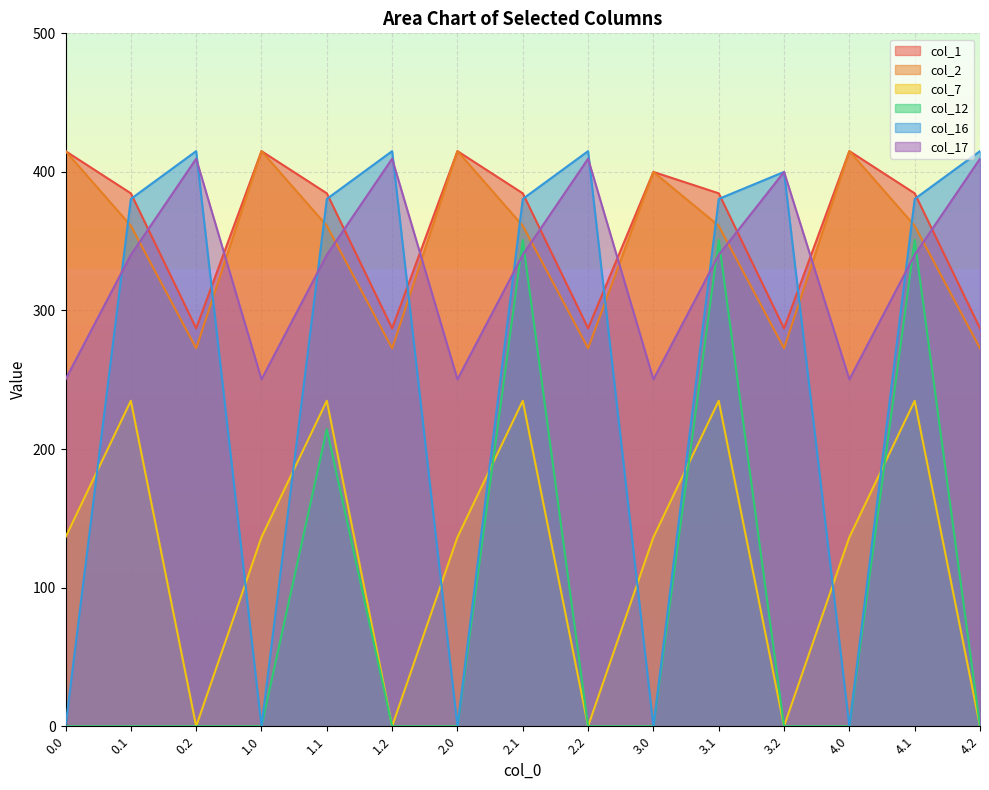

What is the sum of the col_16 values at 3.0 and 2.2?

415.0